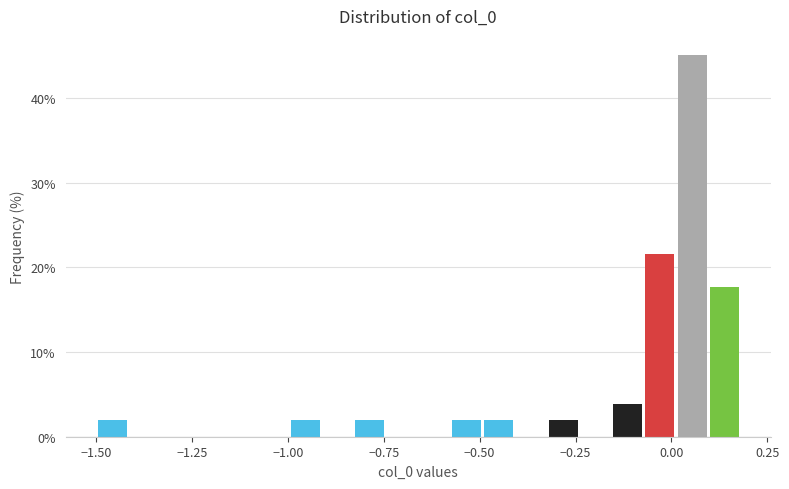

Read against the x-axis, roughly where is the centre of the tallest bar?

0.05